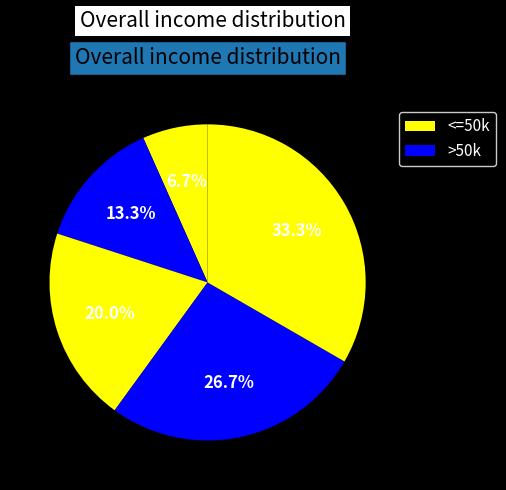

How many segments does this pie chart have?

5